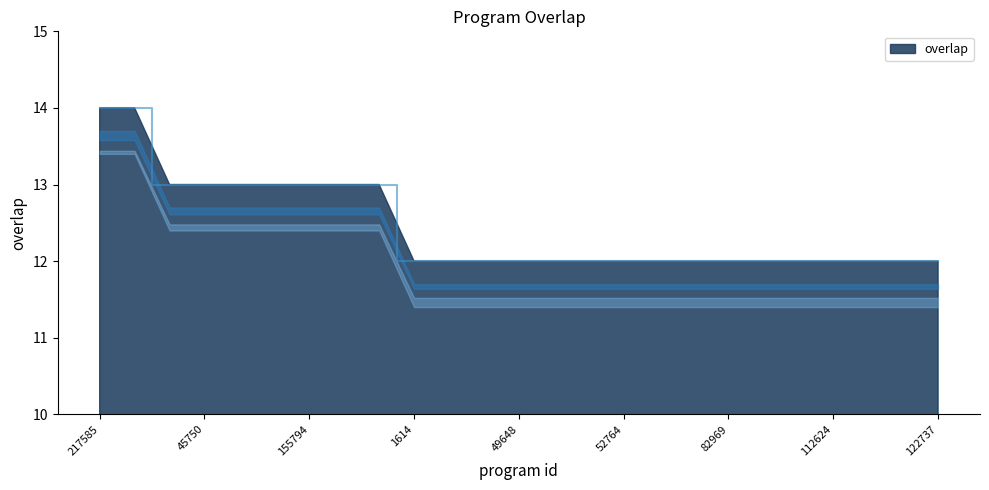

What is the maximum value shown in the chart?

14